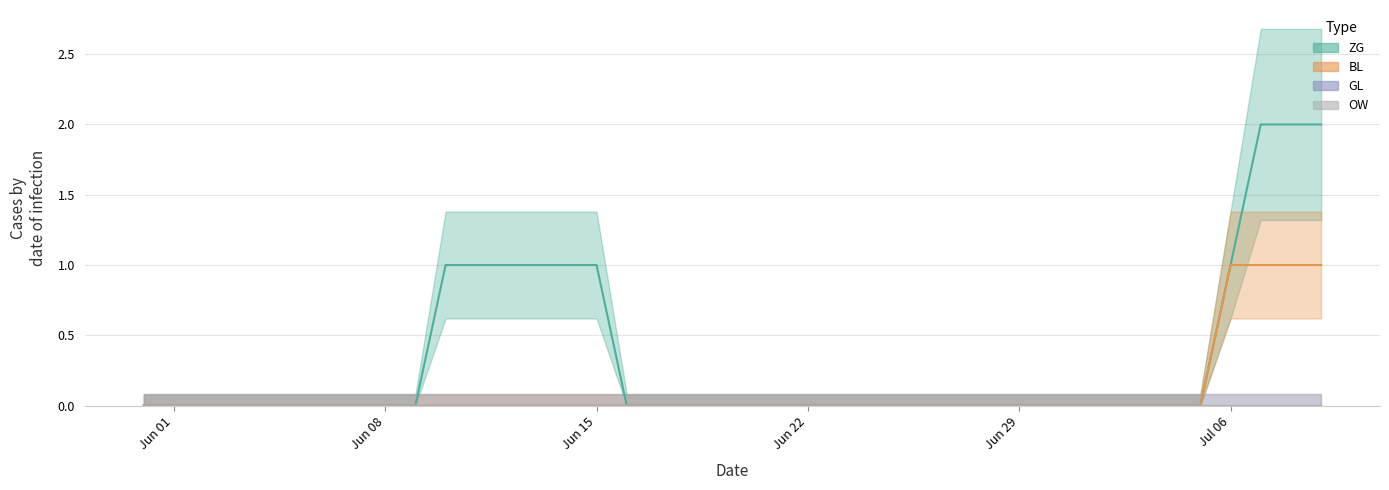

Between 2020-06-26 and 2020-06-05, which is larger?

2020-06-26